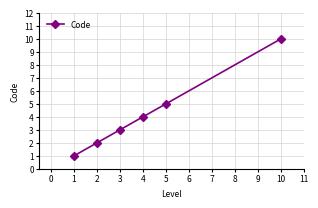

Read the value at 4.

4